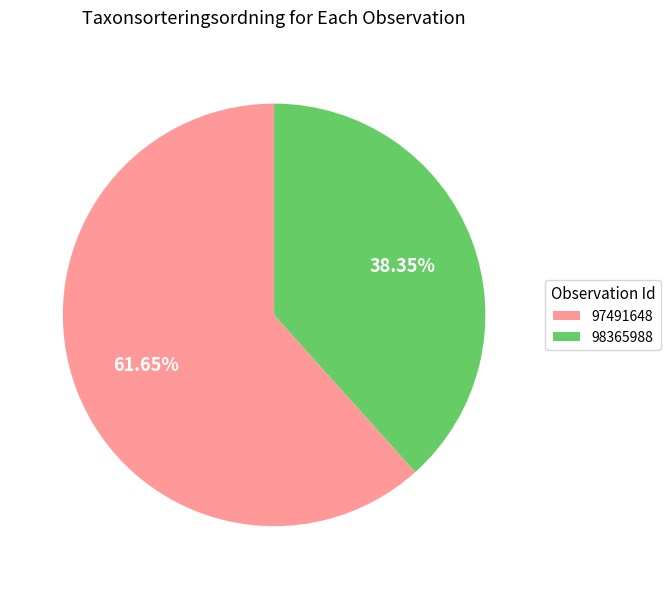

Does 97491648 account for over 50% of the chart?

Yes